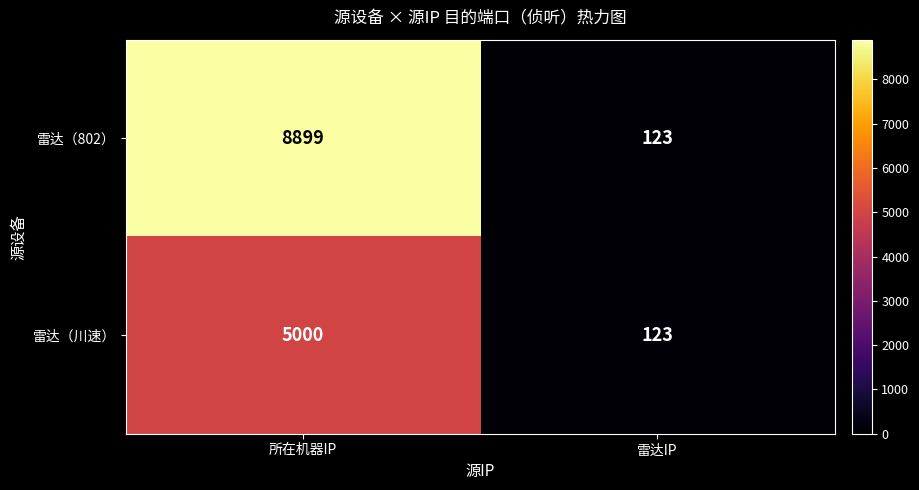

What is the sum of the 雷达（802） values at 所在机器IP and 雷达IP?

9022